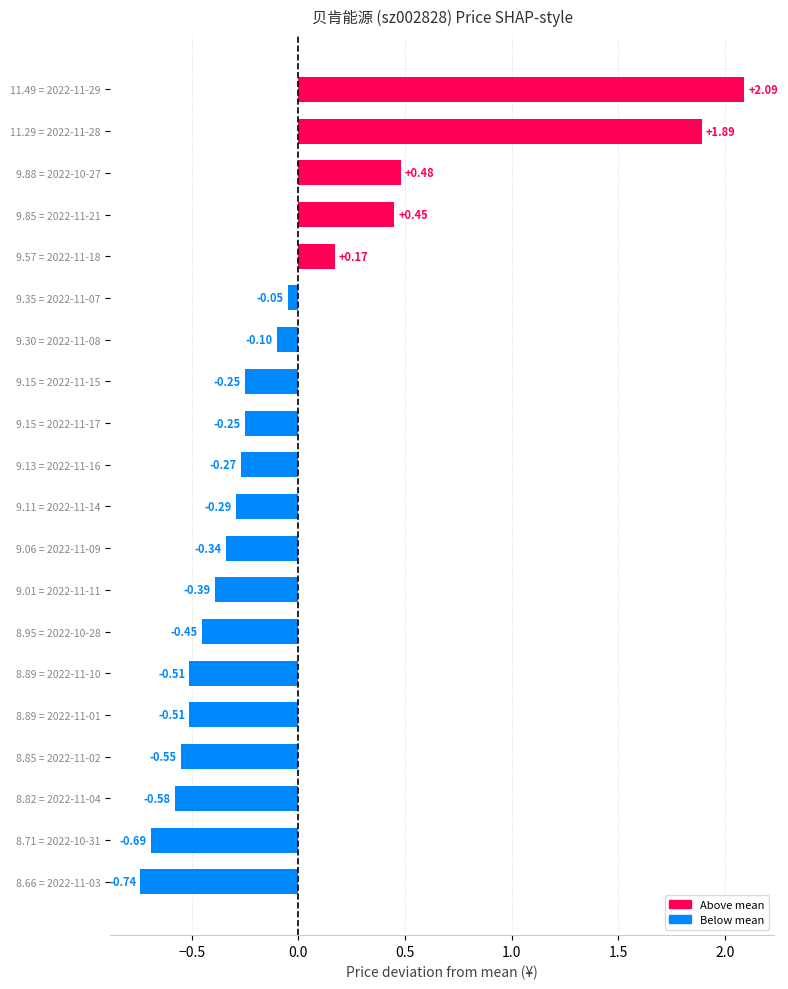

What is the sum of all values?

-0.9